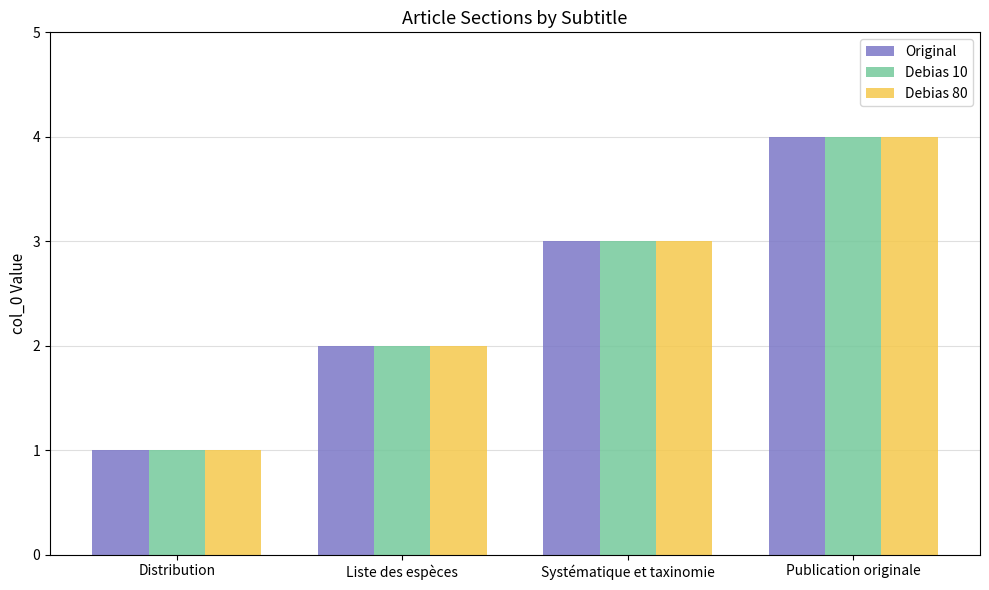

What is the approximate value of Debias 10 at Publication originale?

4